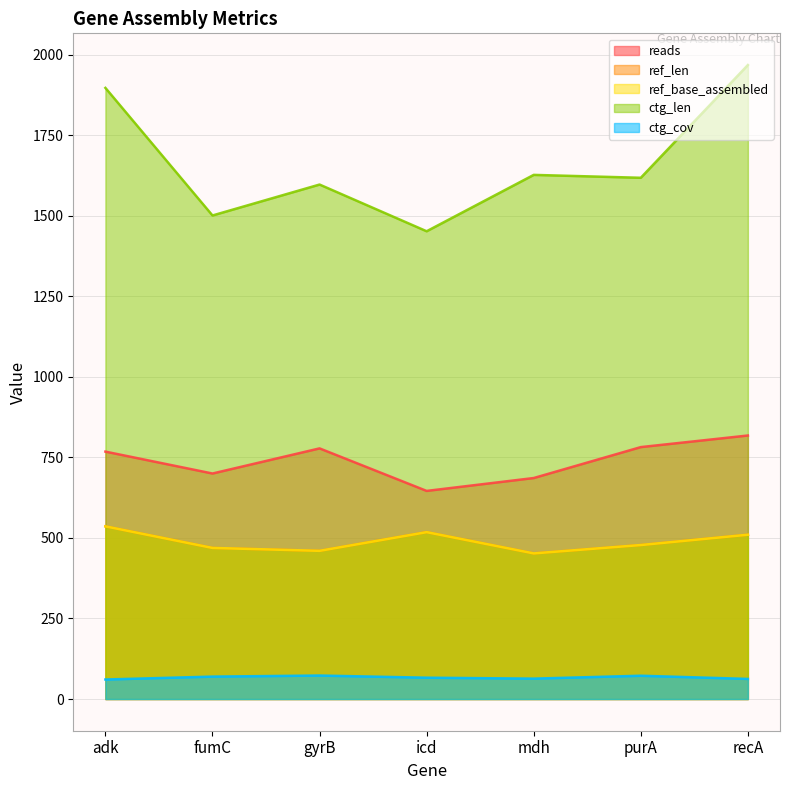

True or false: ctg_cov and ref_base_assembled intersect in this chart.

False